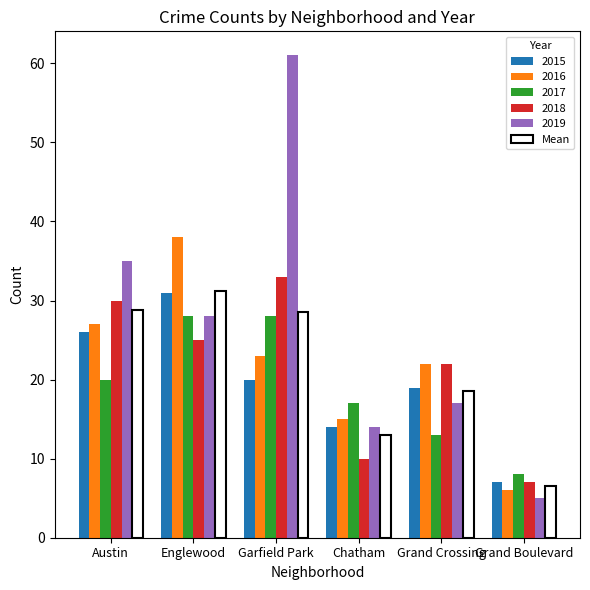

The value of 2016 at Grand Crossing is 13.8. True or false?

False